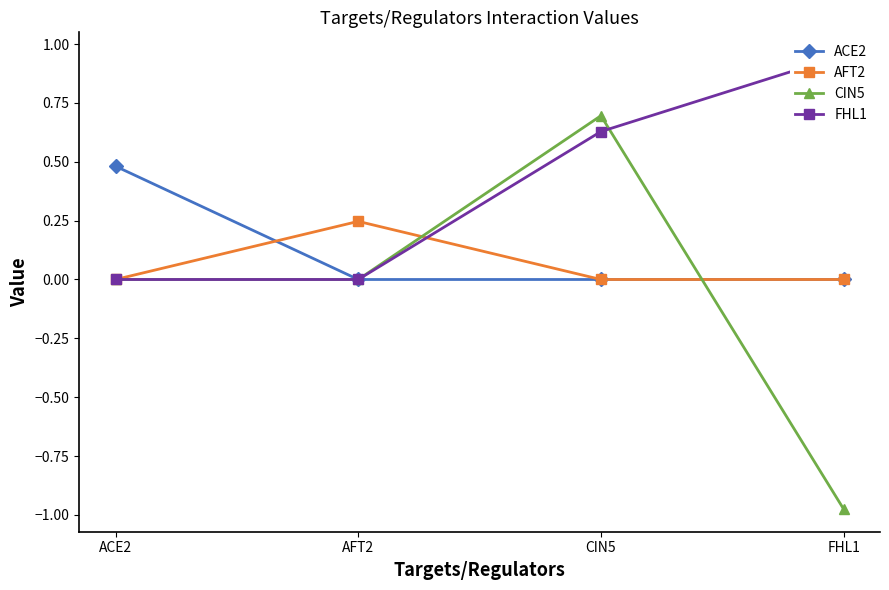

At which category is the sum across all series the highest?

CIN5